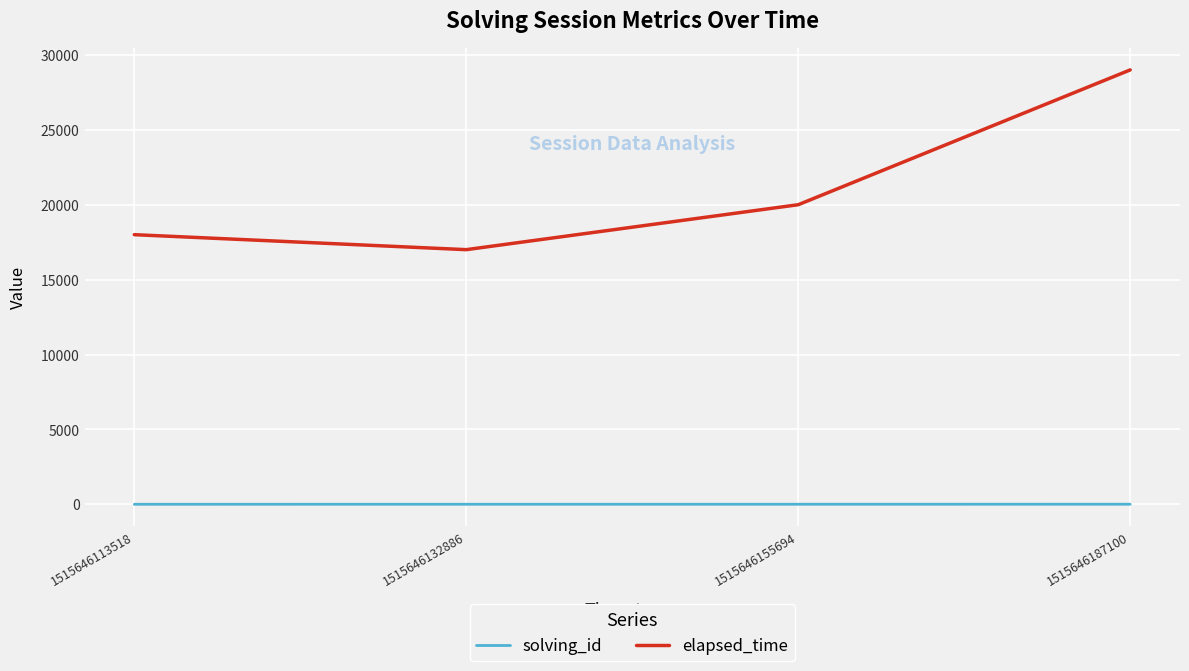

True or false: elapsed_time and solving_id cross at least once.

False